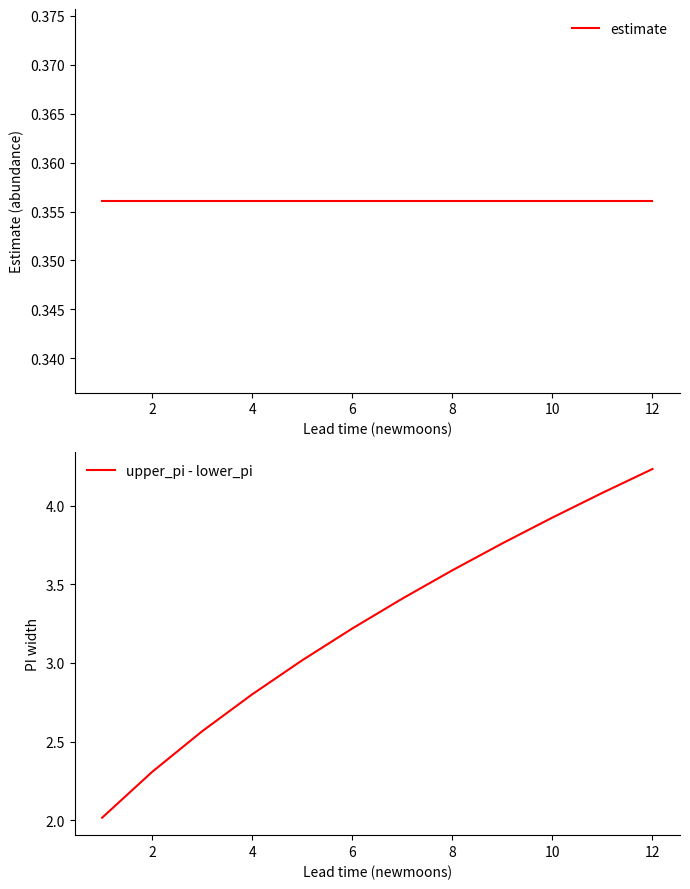

True or false: upper_pi - lower_pi has a value of 1.5 at 10.

False